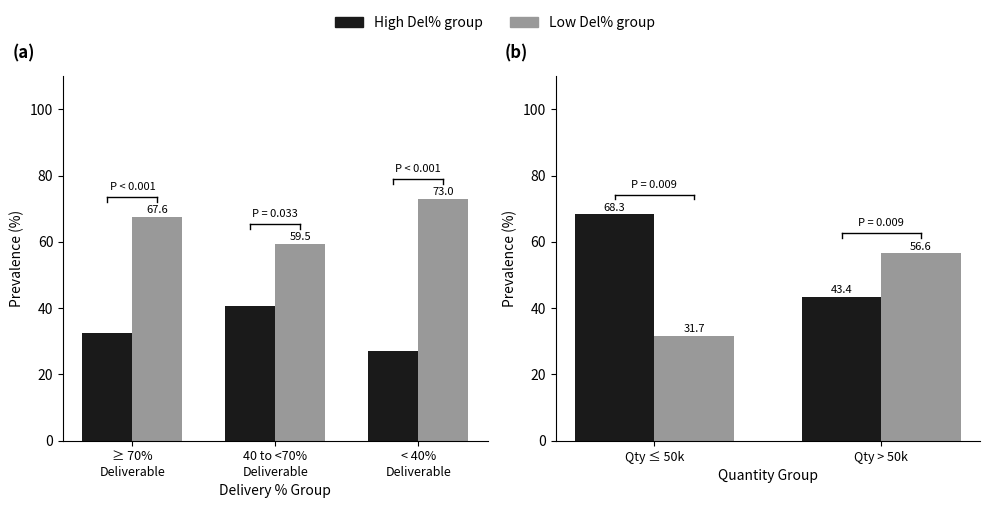

What is the total value across all series at Qty ≤ 50k?

100.0